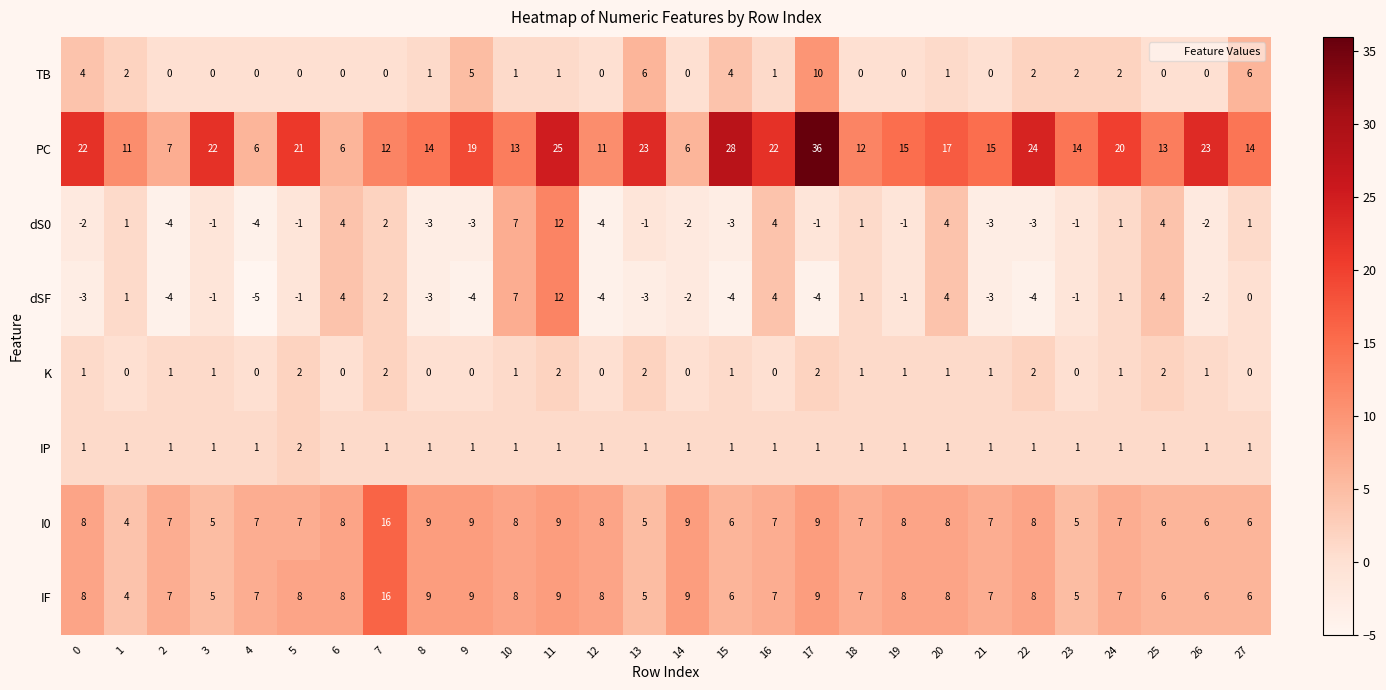

Which label corresponds to the largest value in the chart?

17